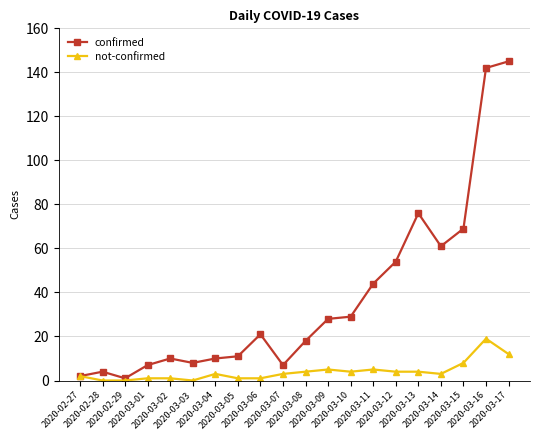

What is the sum of all not-confirmed values?

80